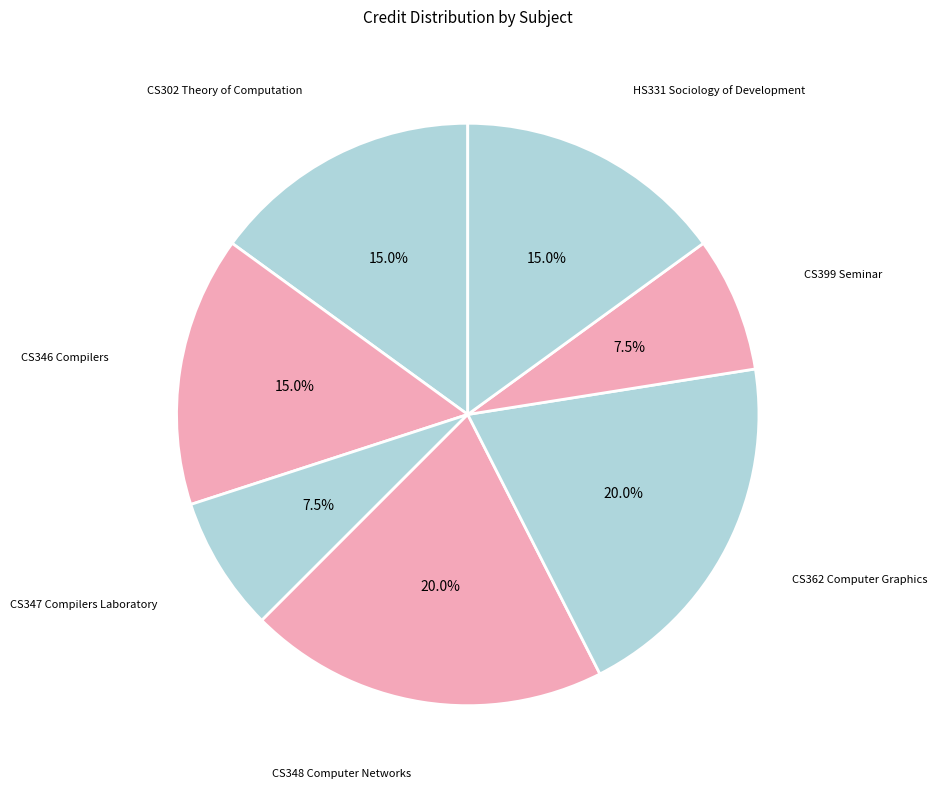

How many segments does this pie chart have?

7